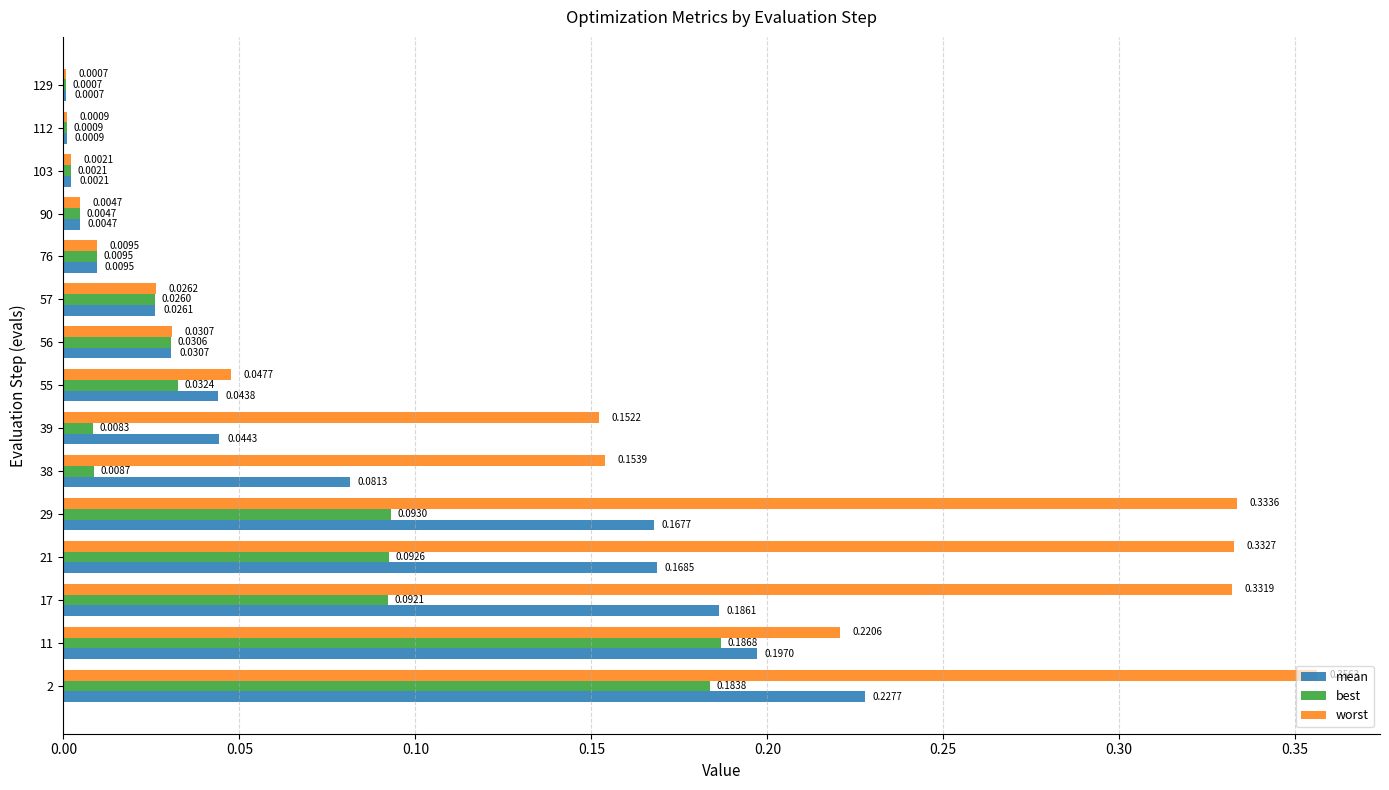

Between 39 and 57, which series saw the biggest shift?

worst